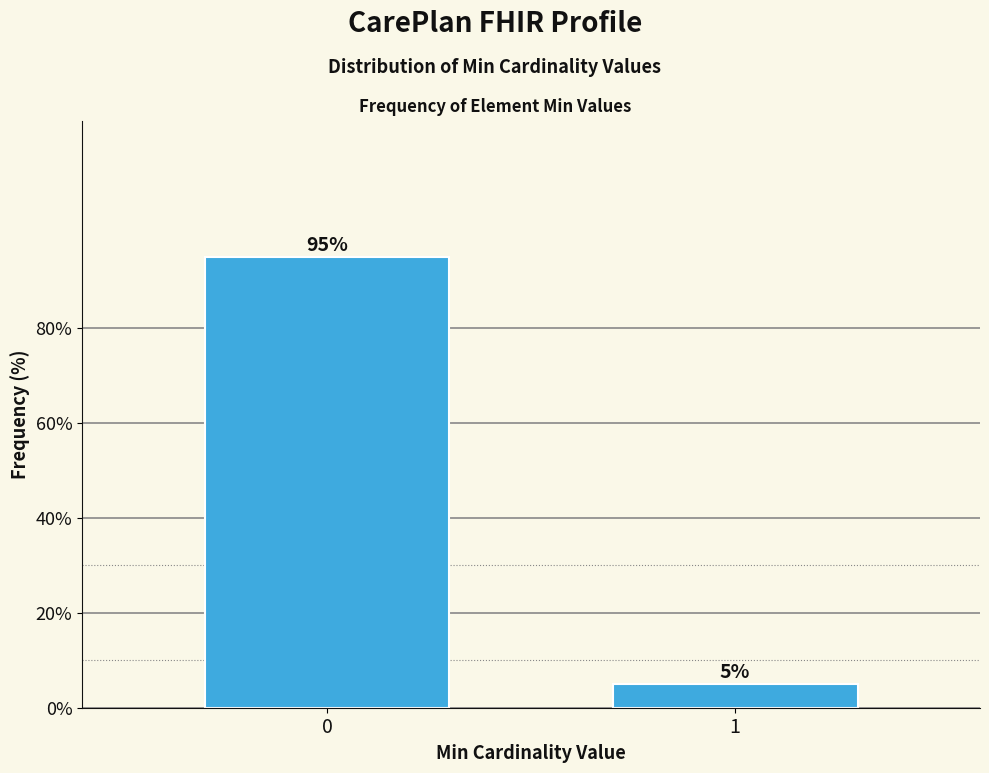

Reading right to left, extract all data points from this chart.

5	95